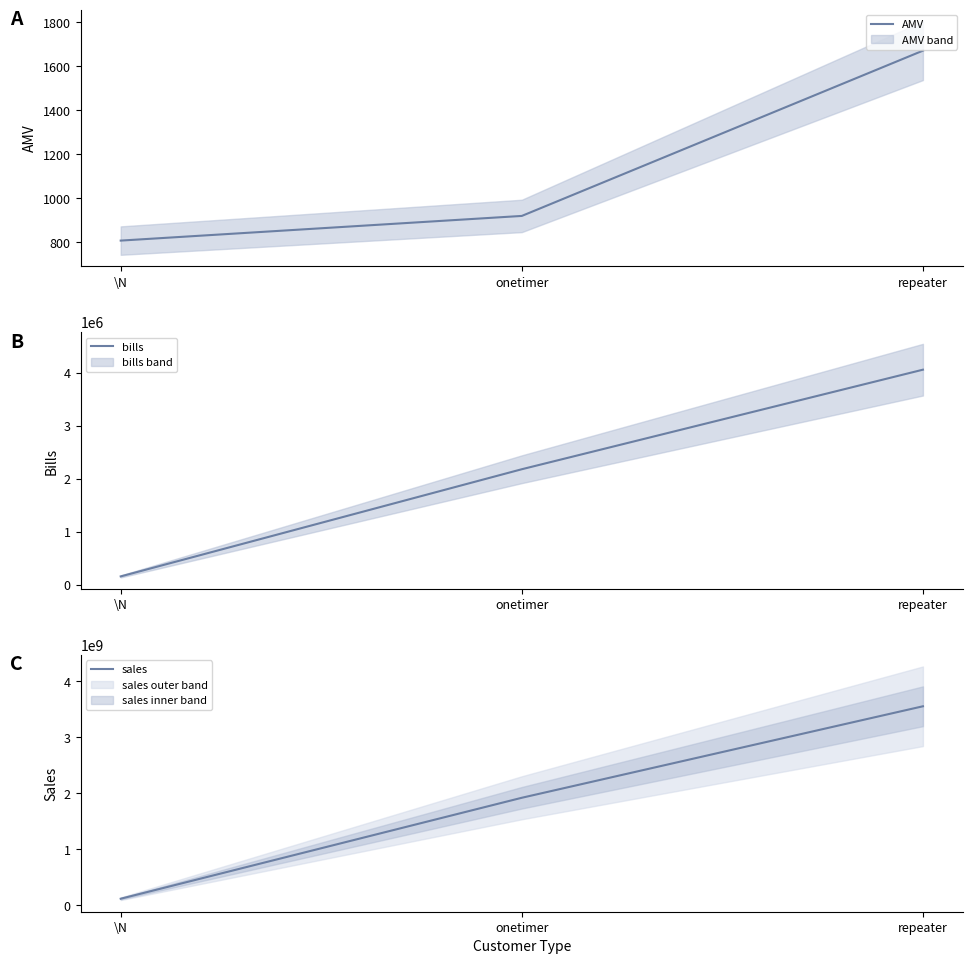

Reading left to right, what are all the values shown in this chart?

AMV: 807.8	919.9	1670.9
bills: 162201.0	2181410.0	4057017.0
sales: 118401568.0	1919398575.0	3551741309.0